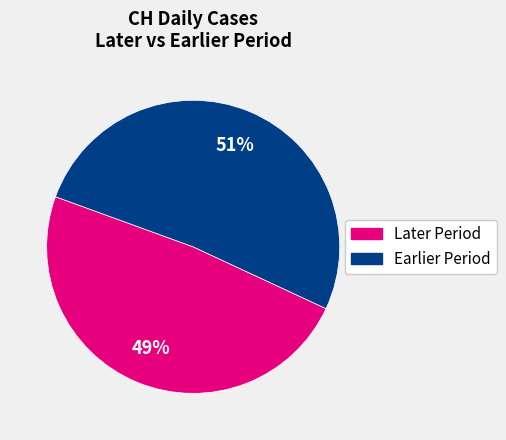

Is there a majority slice in this chart?

Yes